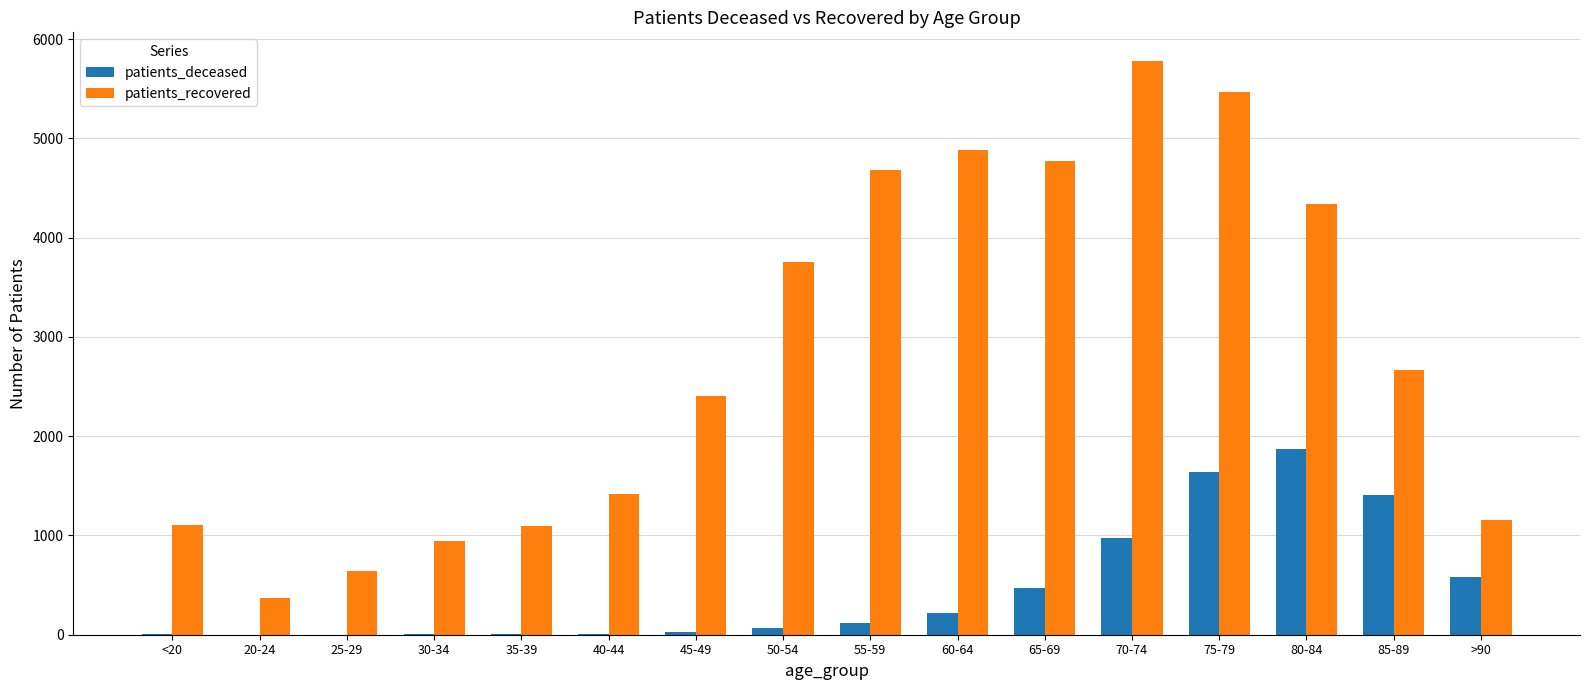

What is the sum of the patients_recovered values at 70-74 and 25-29?

6421